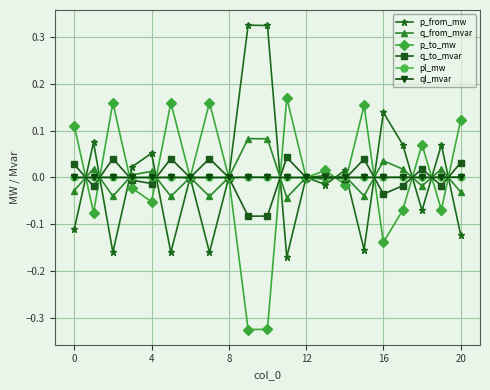

True or false: pl_mw has more than 2 interior local peaks.

True